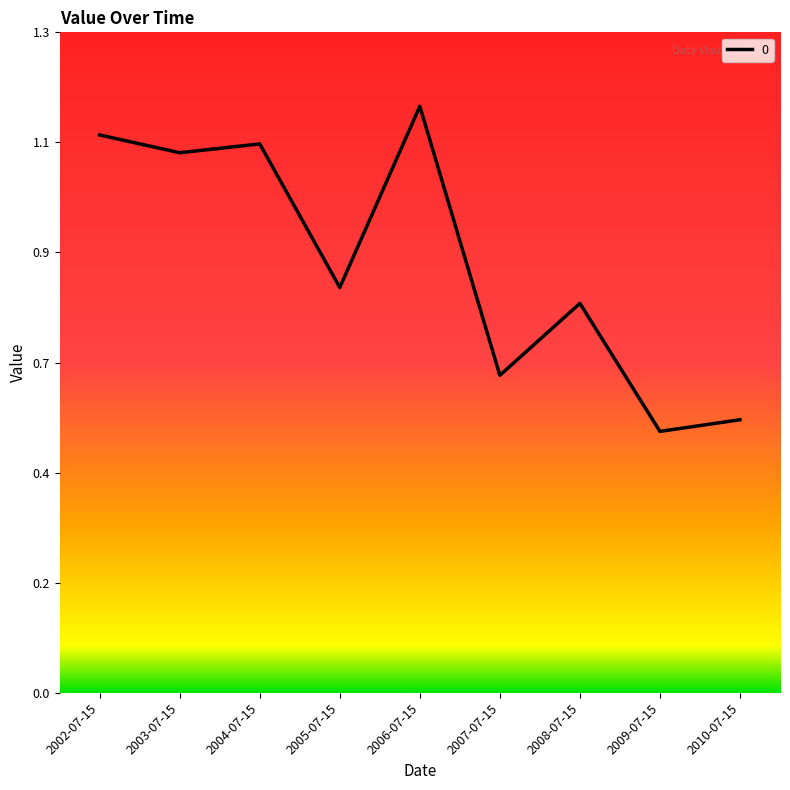

What is the change in value from 2003-07-15 to 2008-07-15?

-0.3